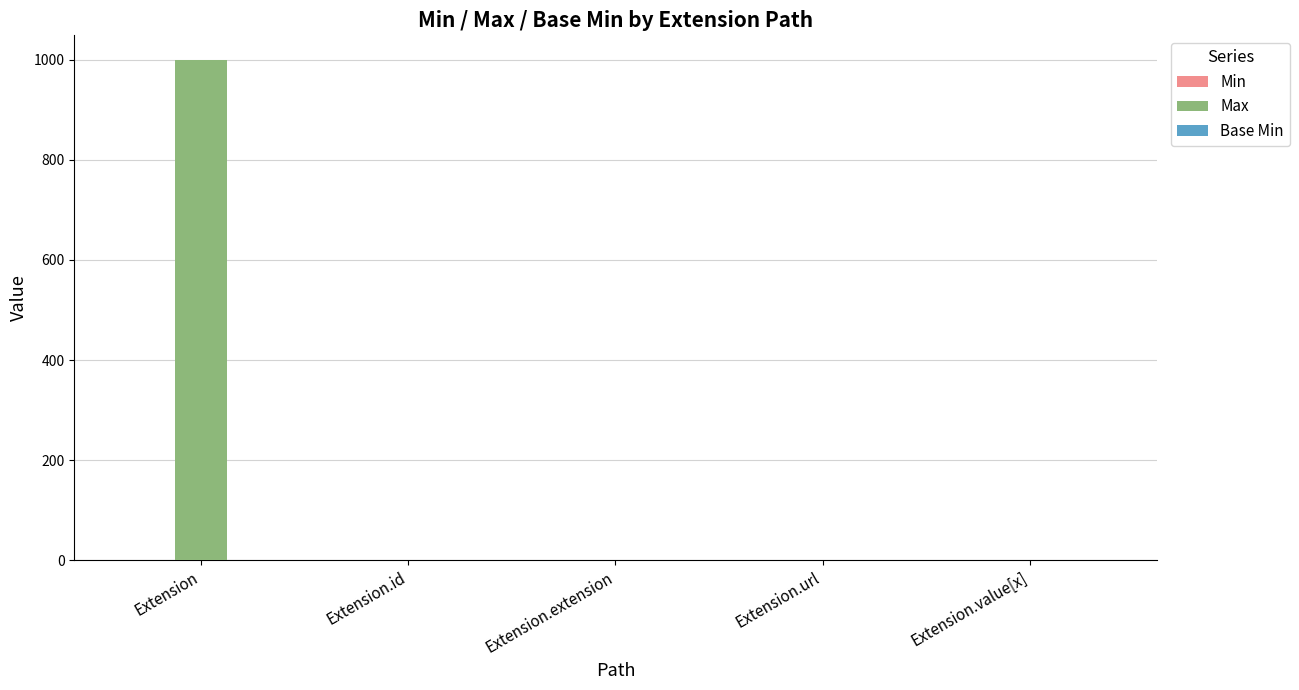

Which category has the highest value across all series?

Extension